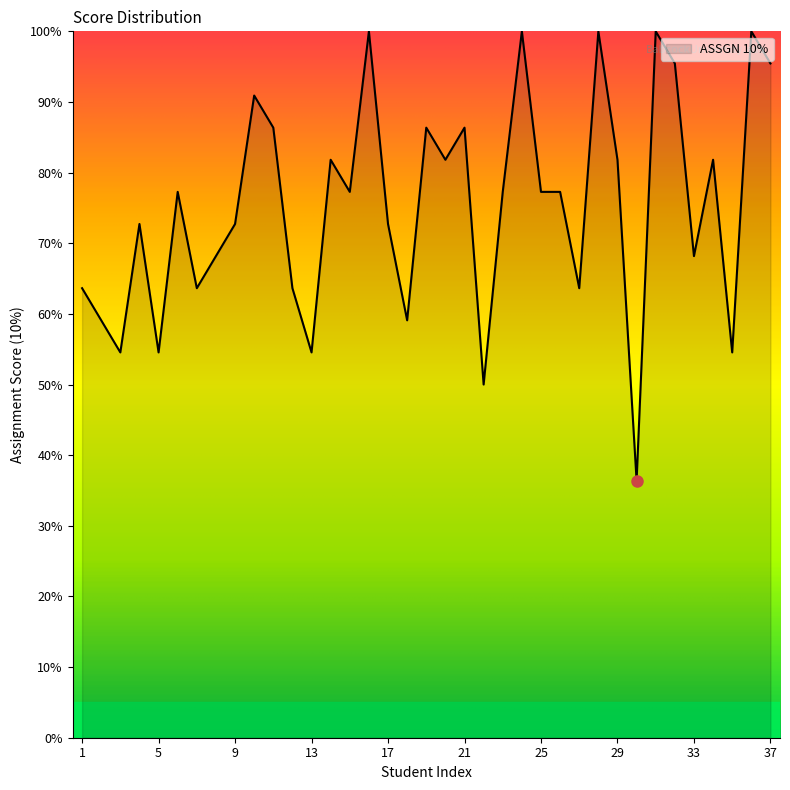

Does the chart display data point markers on the line(s)?

No